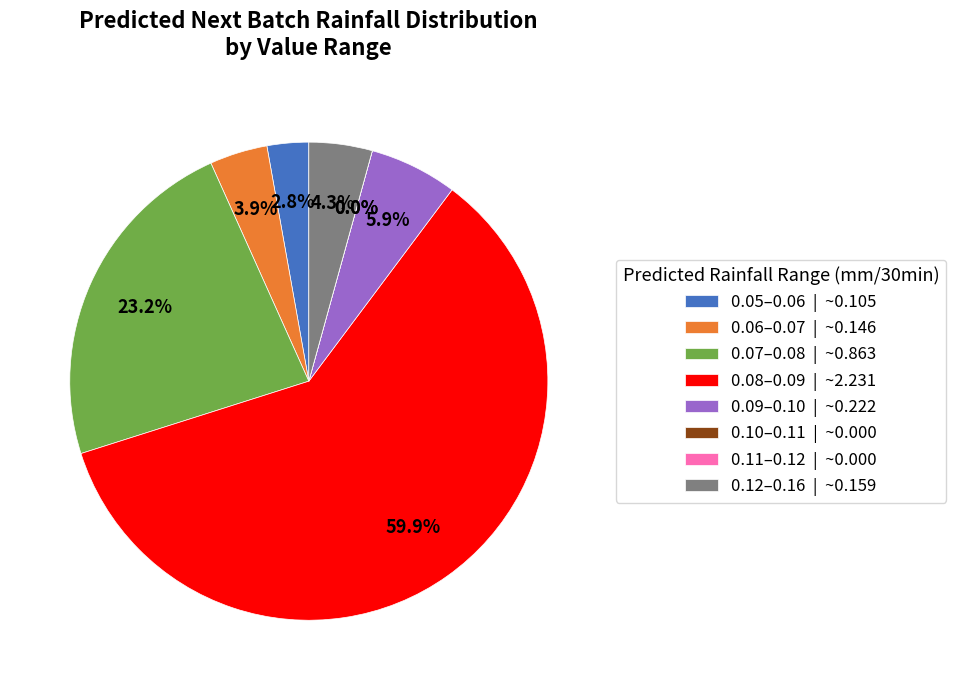

To the nearest percent, what portion does fraca represent?

3%